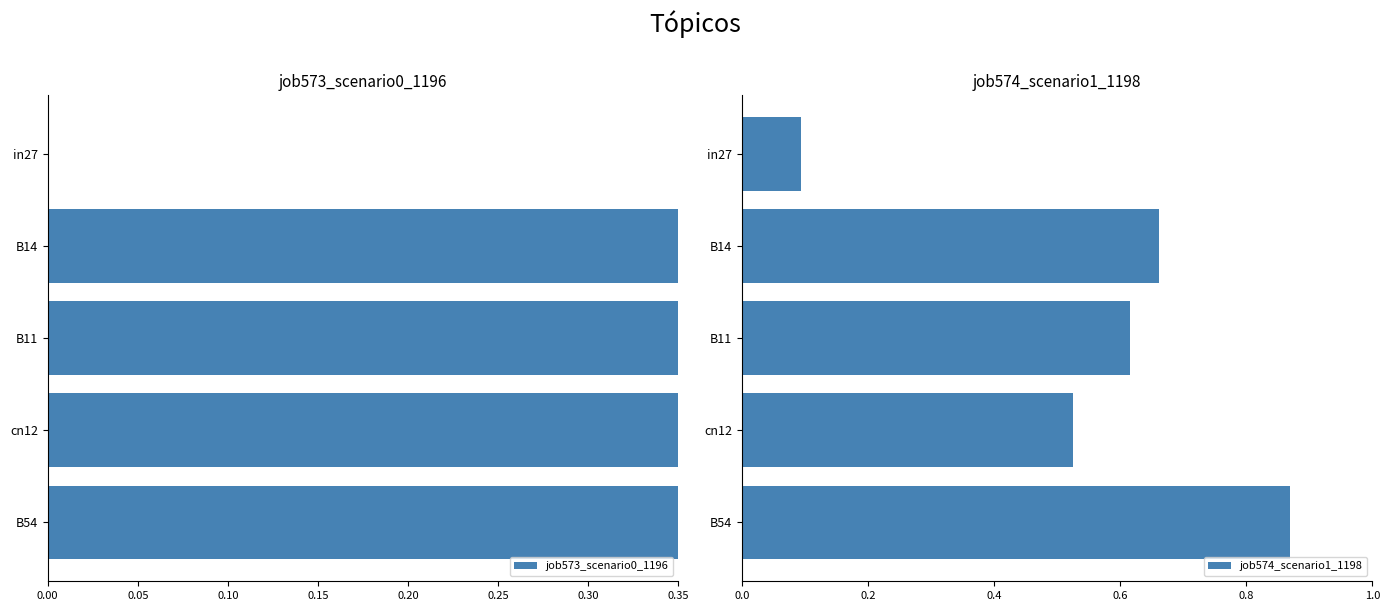

List the series in order of their peak value, lowest first.

job573_scenario0_1196, job574_scenario1_1198